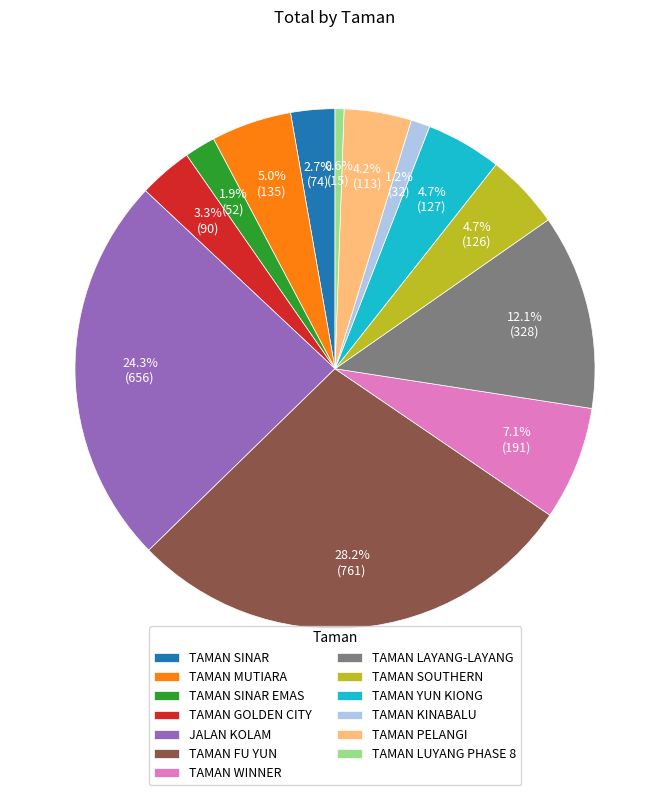

Which slice is the smallest?

TAMAN LUYANG PHASE 8